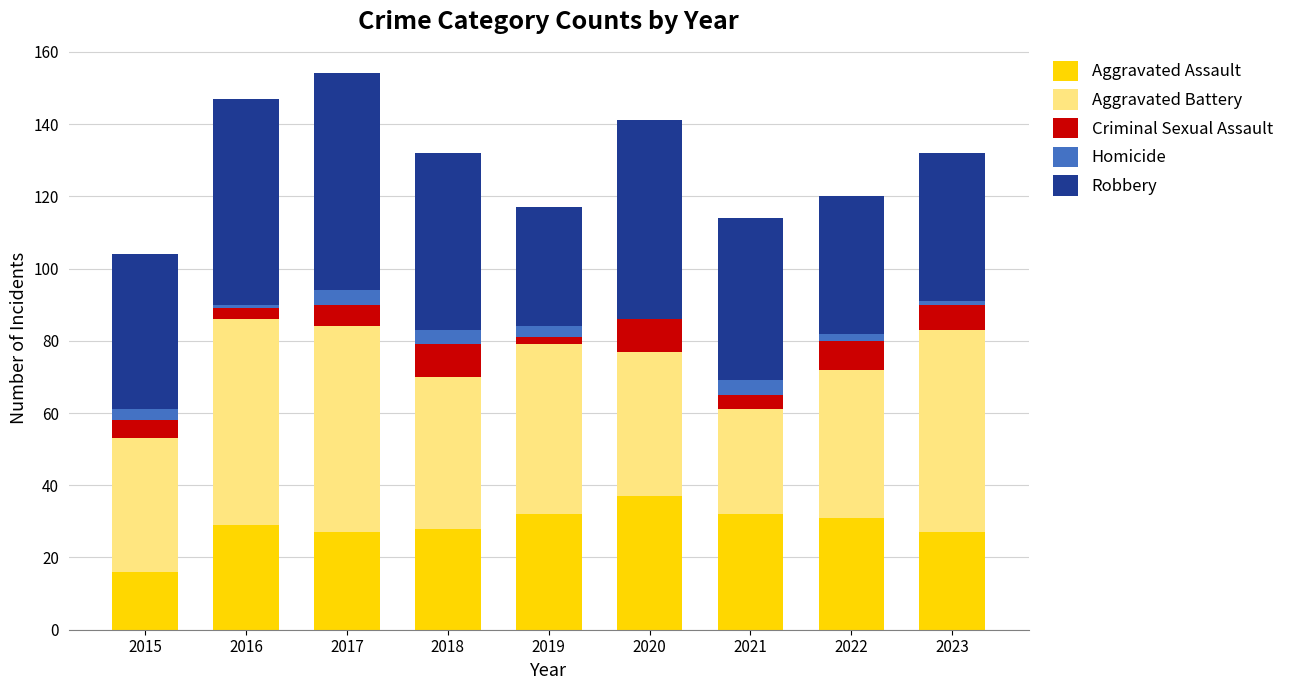

What are all the series names shown in the legend?

Aggravated Assault, Aggravated Battery, Criminal Sexual Assault, Homicide, Robbery